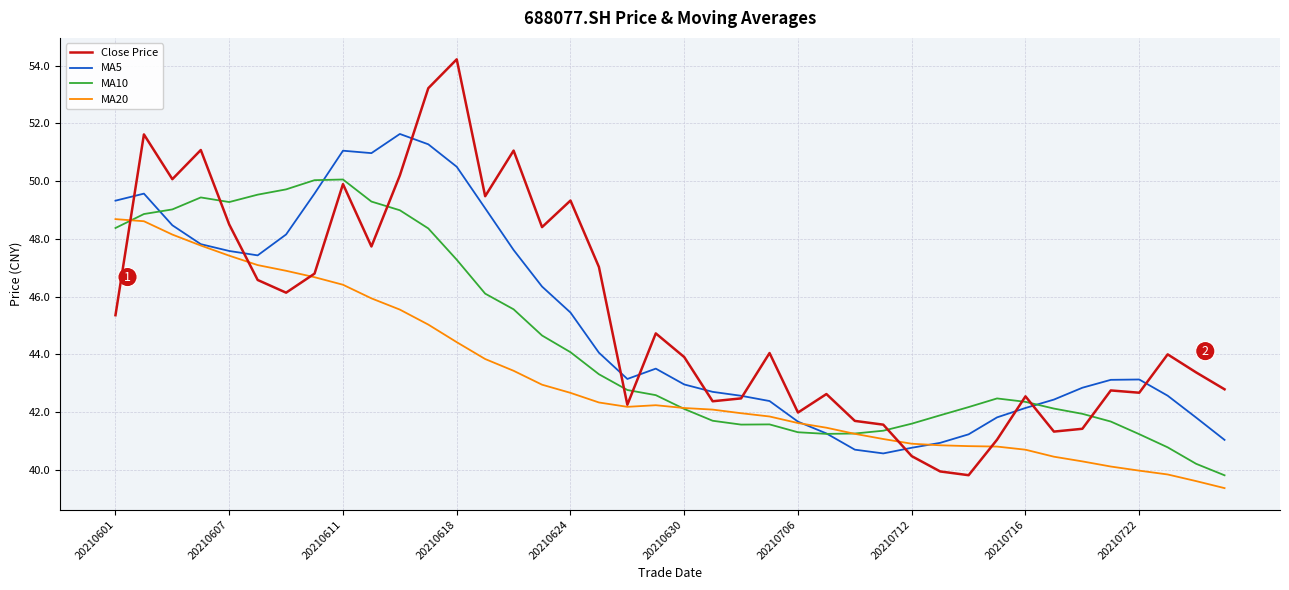

Which series has the widest spread of values?

Close Price